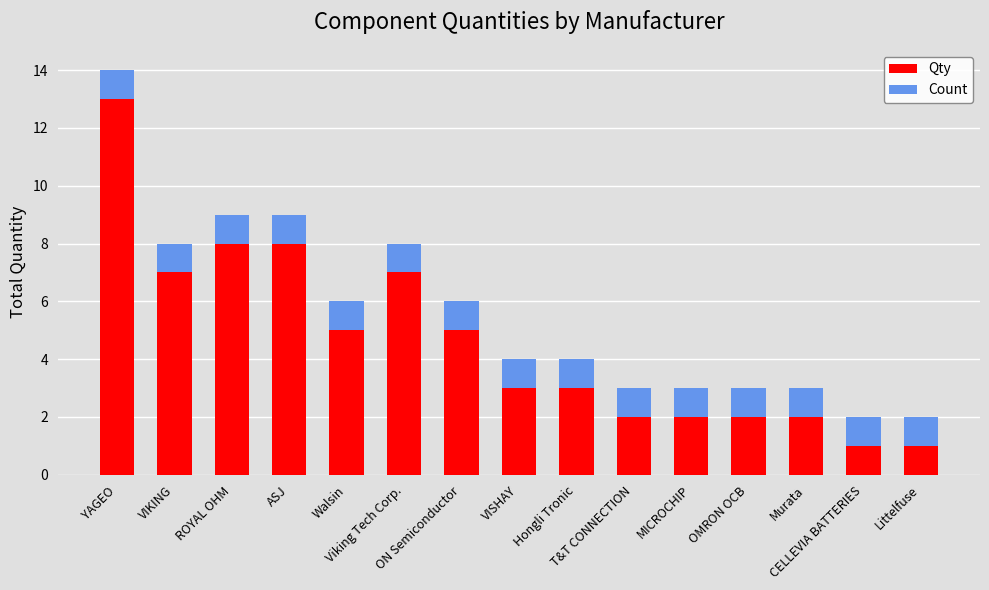

What is the difference between the maximum and minimum values in the Qty series?

12